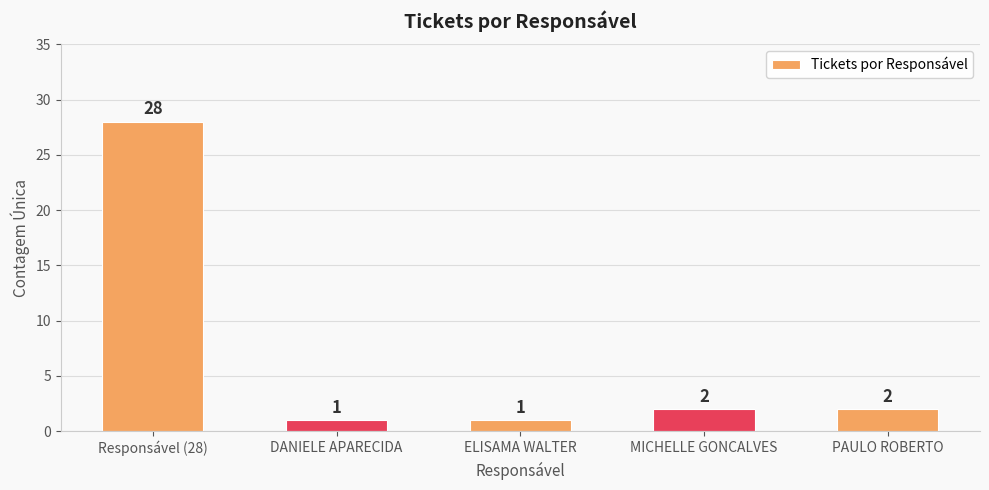

Approximately how many times larger is the value at MICHELLE GONCALVES compared to ELISAMA WALTER?

2.0